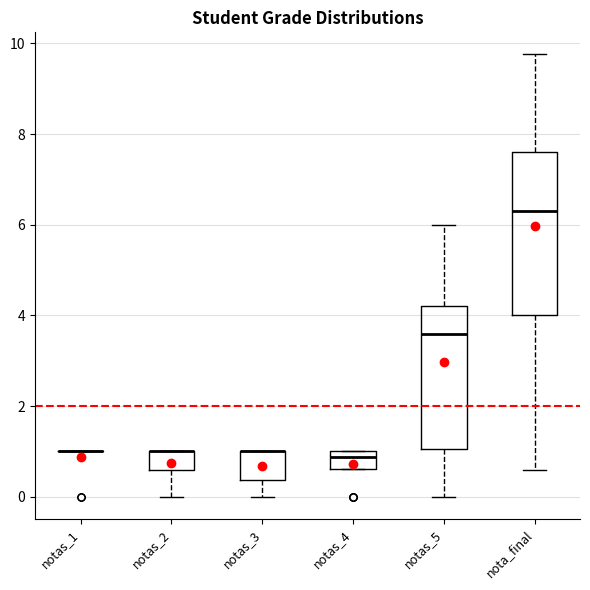

Reading left to right, transcribe this box plot: for each box, give where its median line is, the range the box spans, and where its two whiskers end, as read against the y-axis. The values are not printed on the chart, so give them approximately, as read against the axis.

notas_1: box collapsed to a line at 1.0, whiskers 1.0 to 1.0
notas_2: median 1.0 (drawn on the box's upper edge), box 0.6 to 1.0, whiskers 0.0 to 1.0
notas_3: median 1.0 (drawn on the box's upper edge), box 0.4 to 1.0, whiskers 0.0 to 1.0
notas_4: median 0.8, box 0.6 to 1.0, whiskers 0.6 to 1.0
notas_5: median 3.6, box 1.0 to 4.2, whiskers 0.0 to 6.0
nota_final: median 6.4, box 4.0 to 7.6, whiskers 0.6 to 9.8